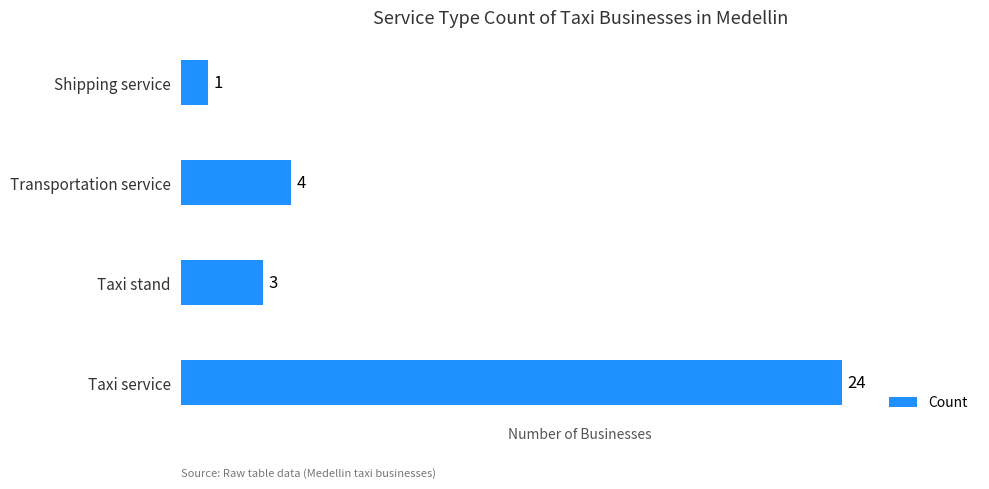

Between Shipping service and Taxi stand, which is larger?

Taxi stand